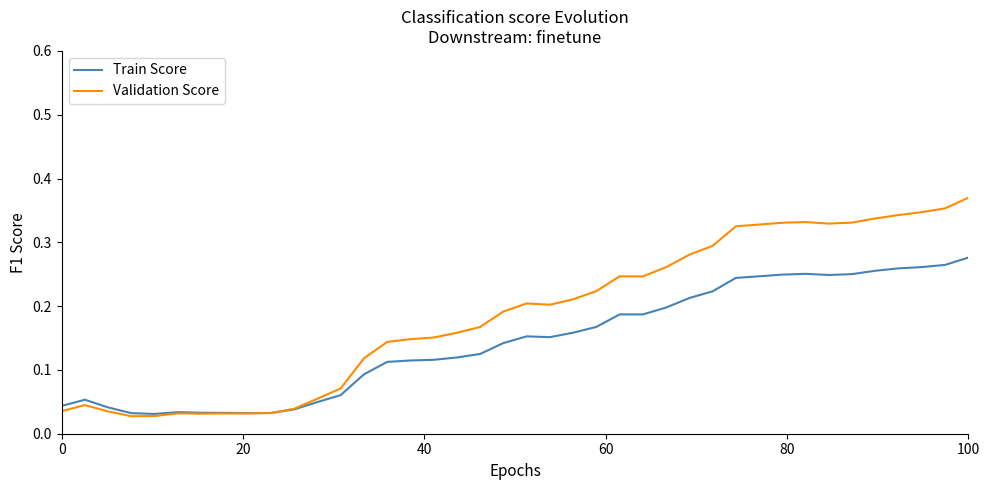

Which series has the largest total across all categories?

Validation Score